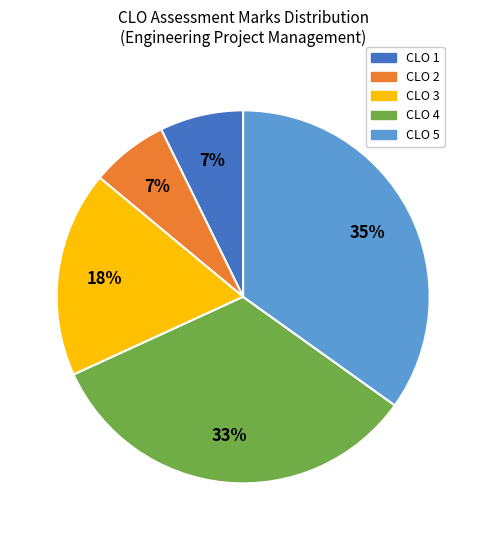

Between CLO 5 and CLO 4, which is larger?

CLO 5